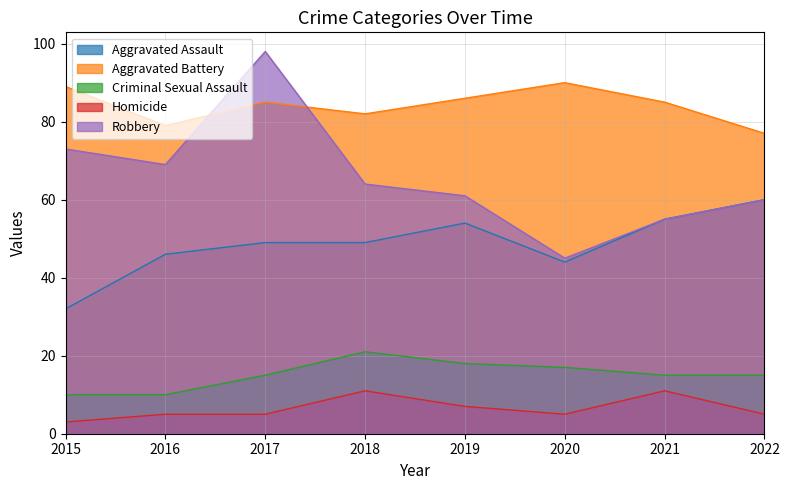

True or false: Criminal Sexual Assault and Robbery cross at least once.

False